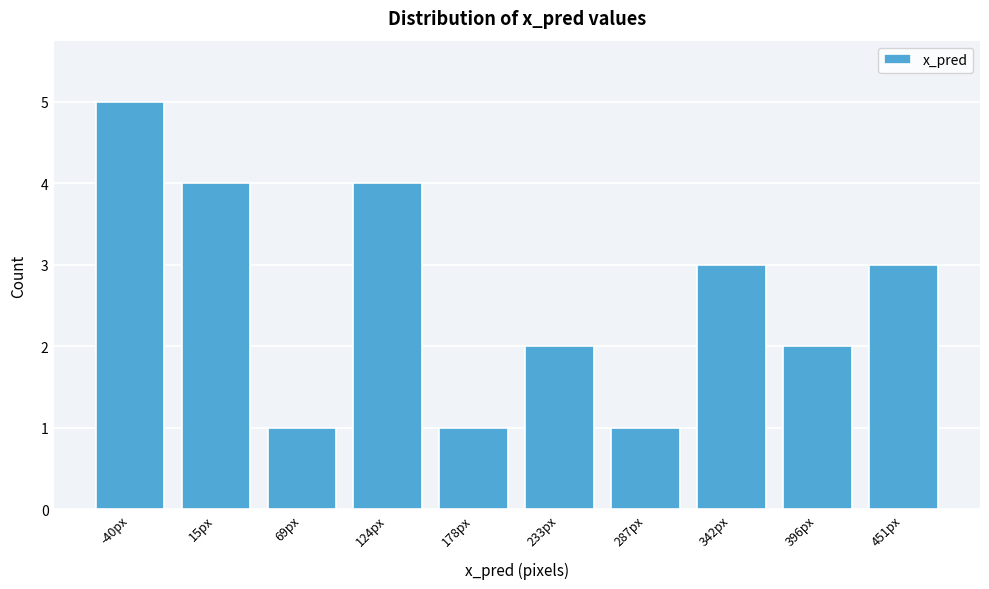

Reading left to right, extract all data points from this chart.

5	4	1	4	1	2	1	3	2	3